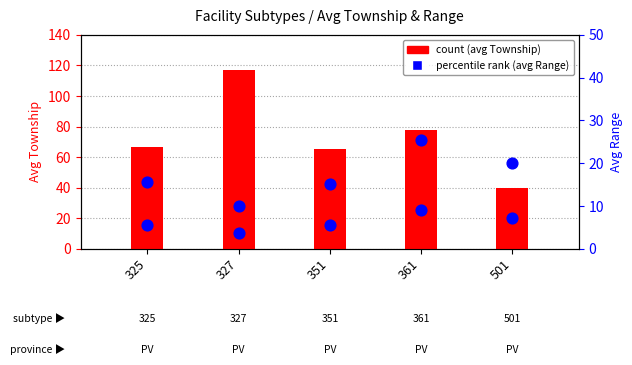

Which series has the largest total across all categories?

Township